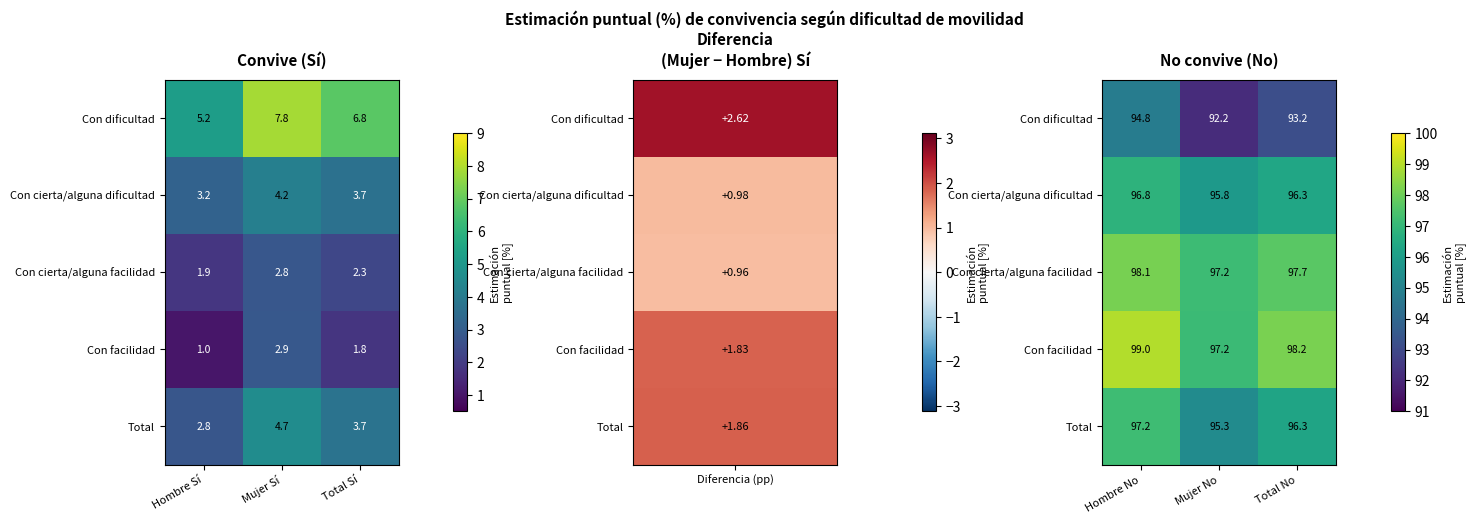

List the series in order of their peak value, highest first.

Con facilidad, Con cierta/alguna facilidad, Total, Con cierta/alguna dificultad, Con dificultad